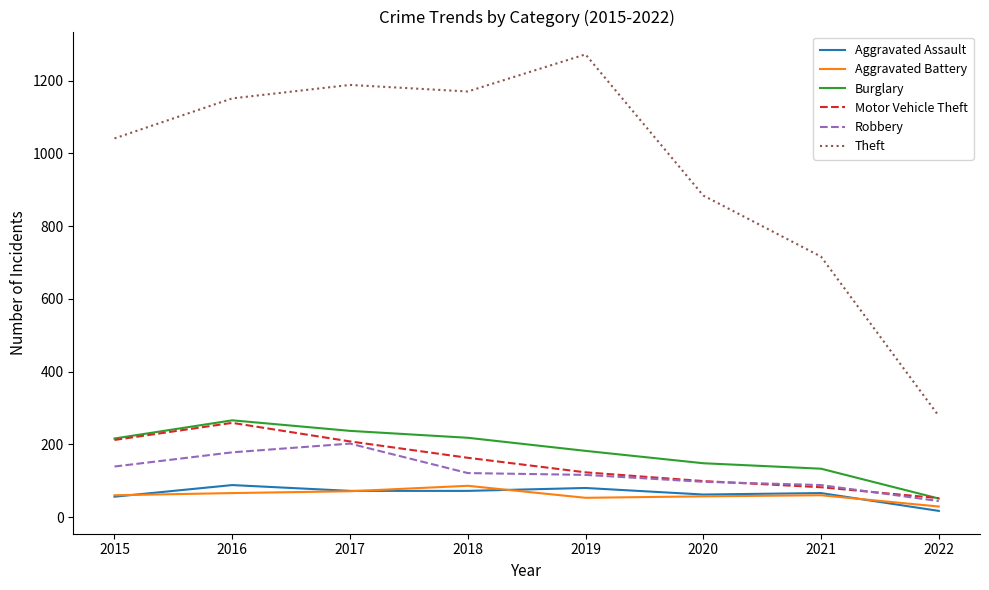

True or false: Theft and Aggravated Assault intersect in this chart.

False